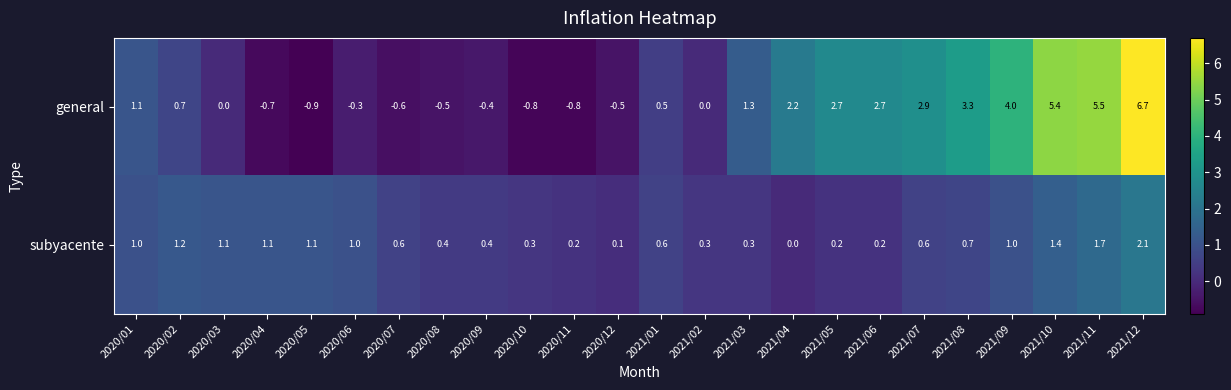

Read the general value at 2021/10.

5.4